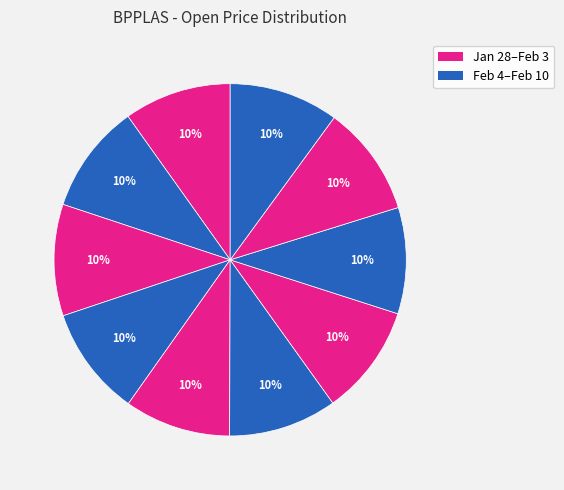

How many slices are in this pie chart?

10